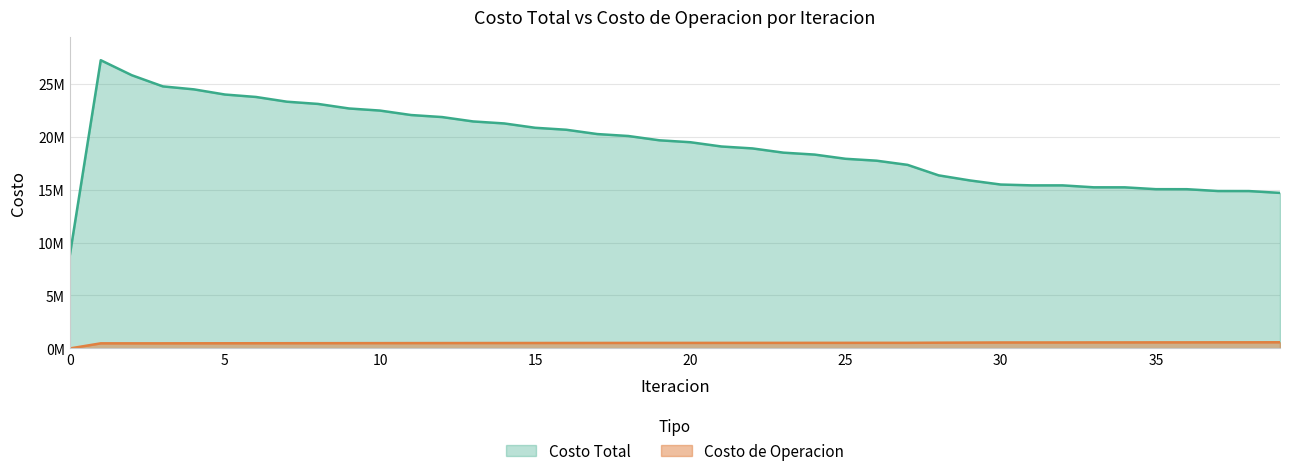

What are all the series names shown in the legend?

Costo Total, Costo de Operacion